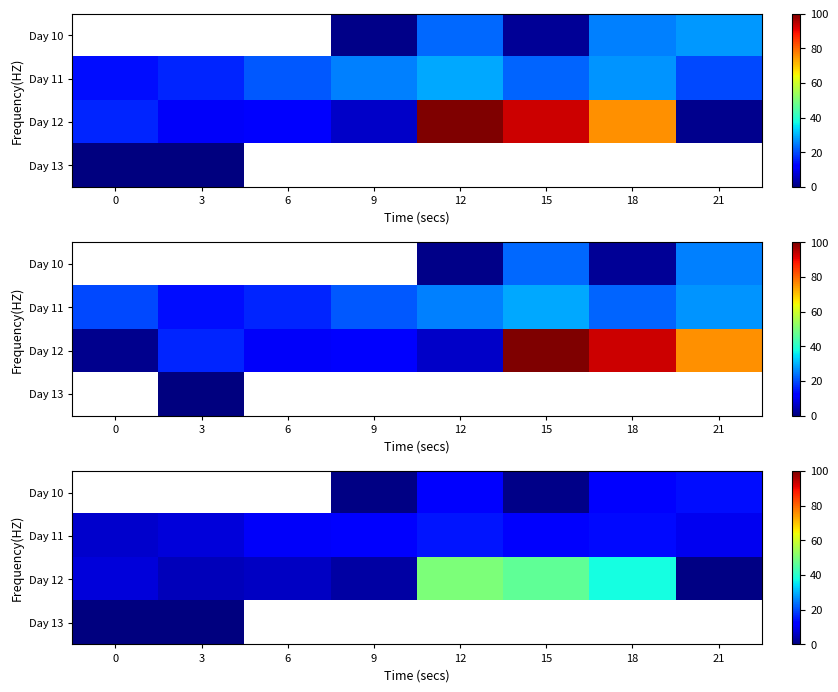

At which label does Day 12 reach its peak?

12